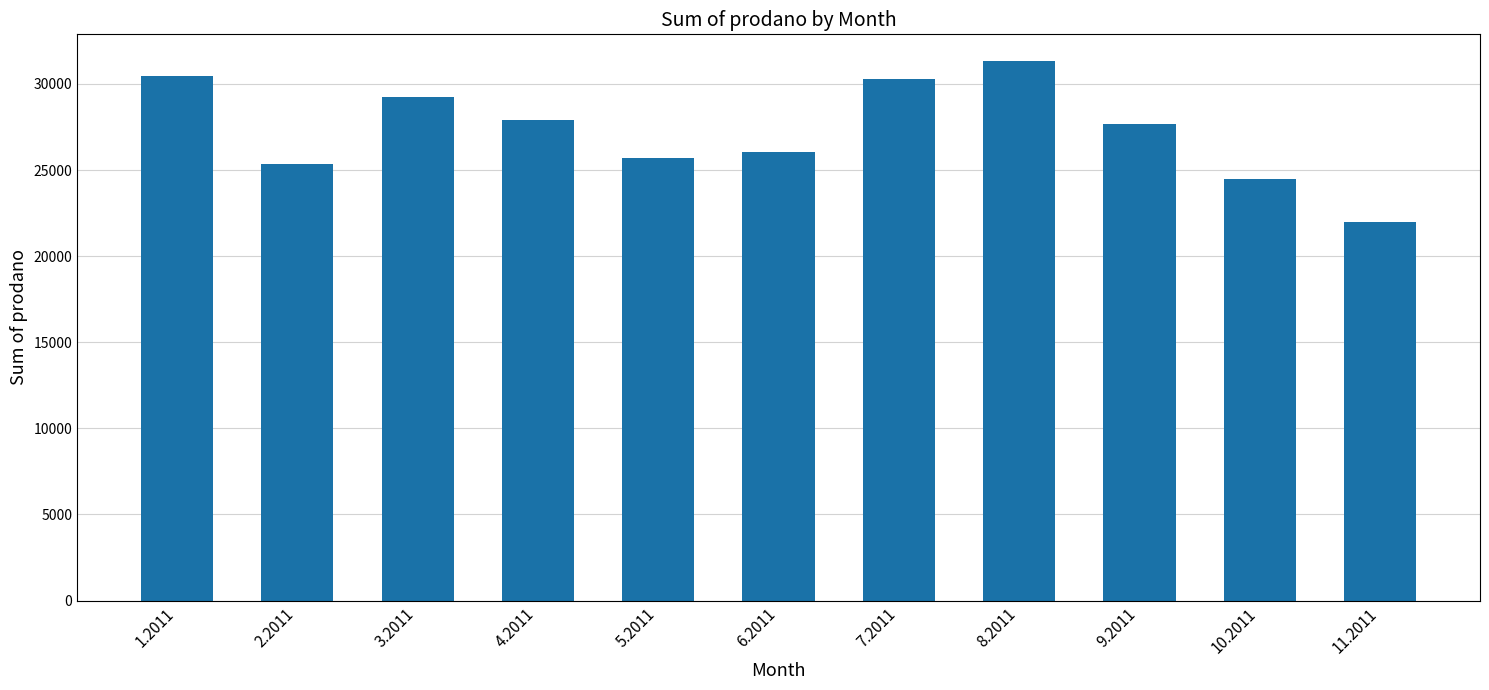

Which category has the highest value across all series?

8.2011